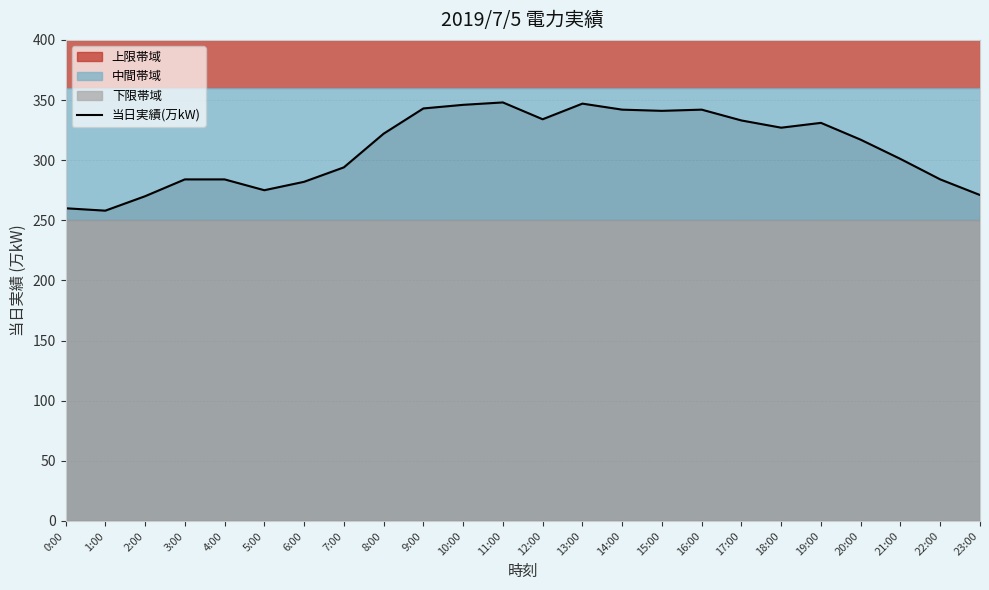

How many interior local peaks (higher than both neighbors) does the data have?

4